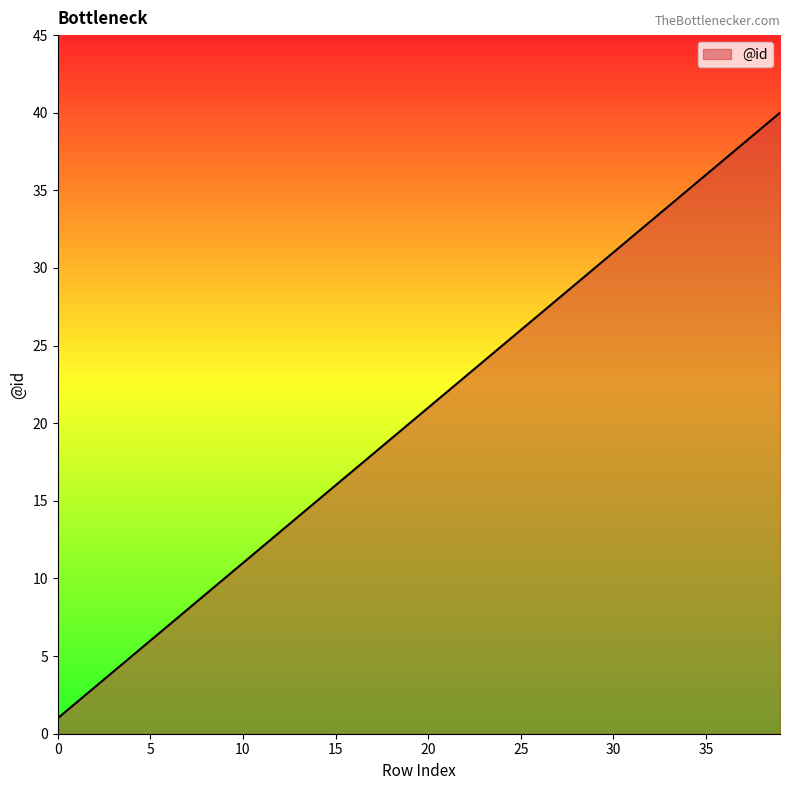

What is the greatest value displayed?

40